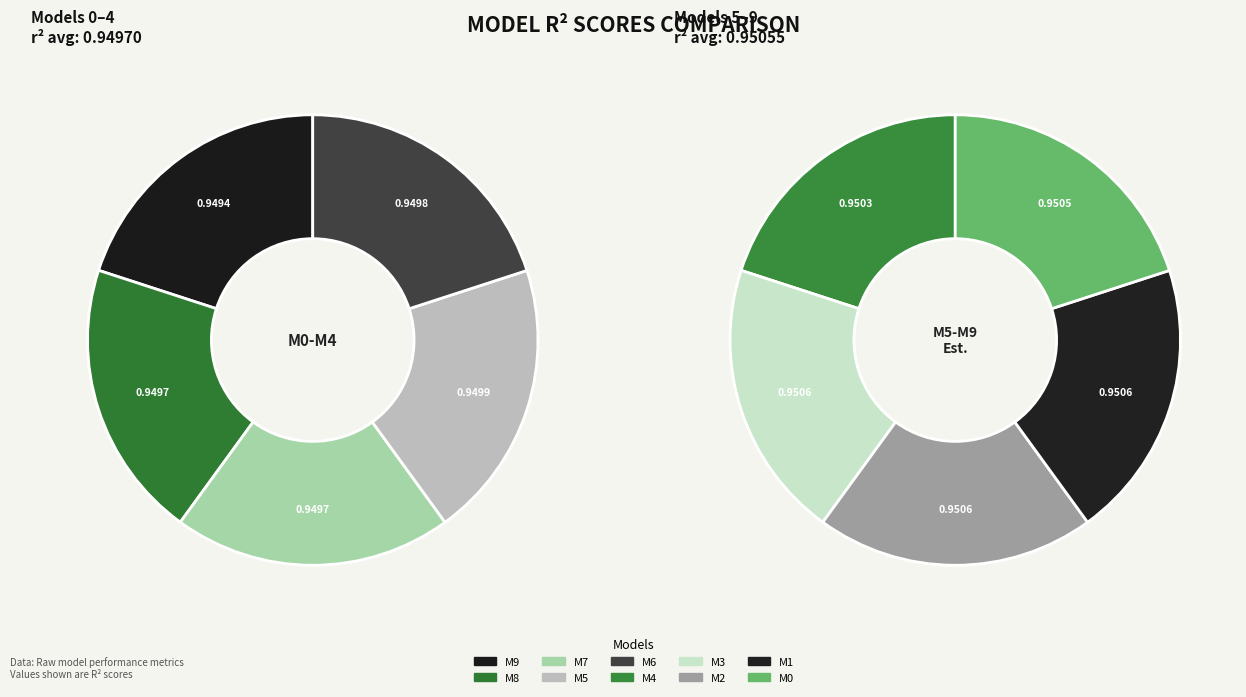

True or false: model_1_44_7 accounts for 1% of the total.

False